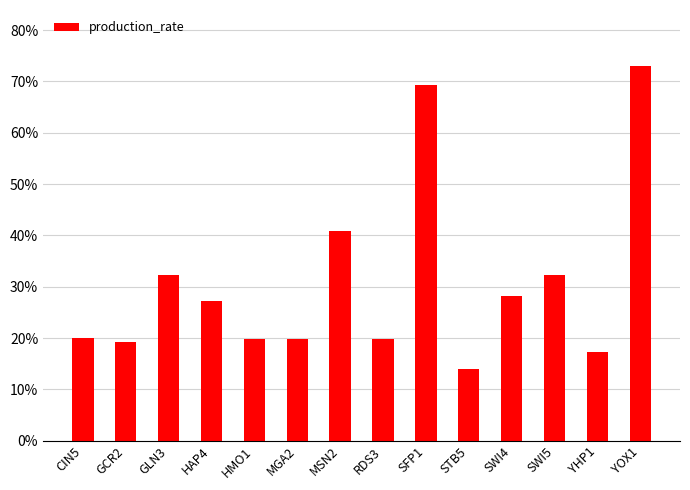

Which label corresponds to the largest value in the chart?

YOX1